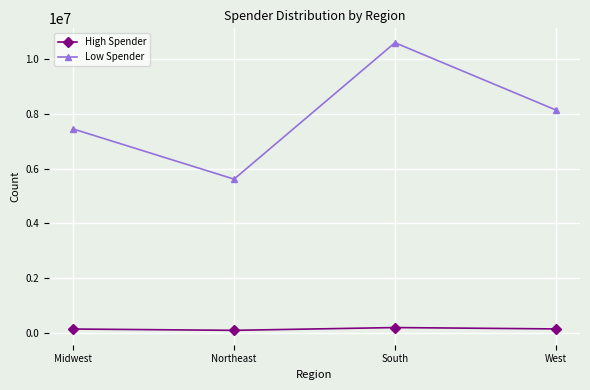

How many lines are shown in the chart?

2